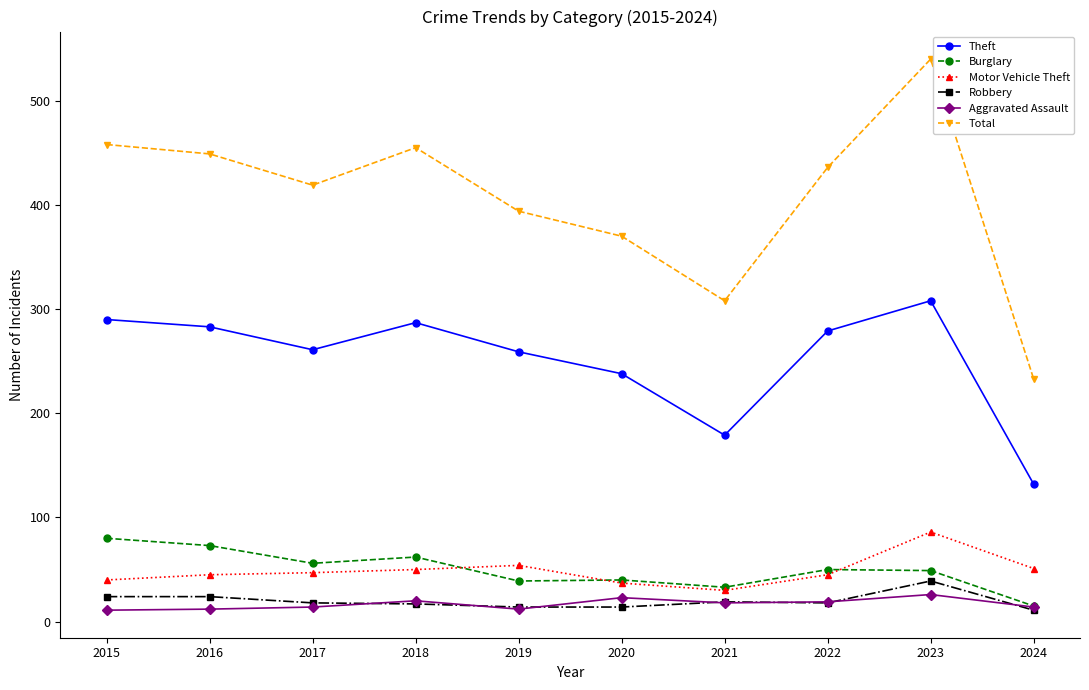

The Burglary series shows 79 at 2022. True or false?

False